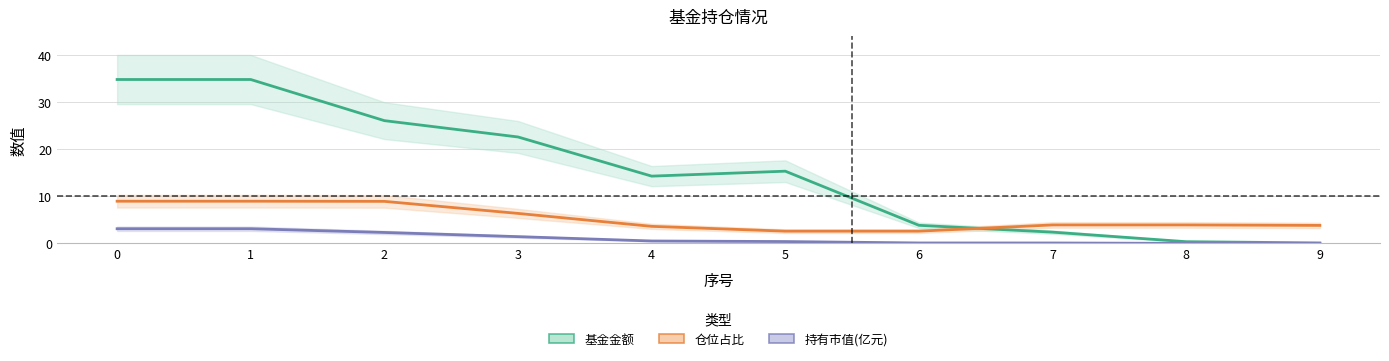

At which label is 持有市值(亿元) closest to 1?

3